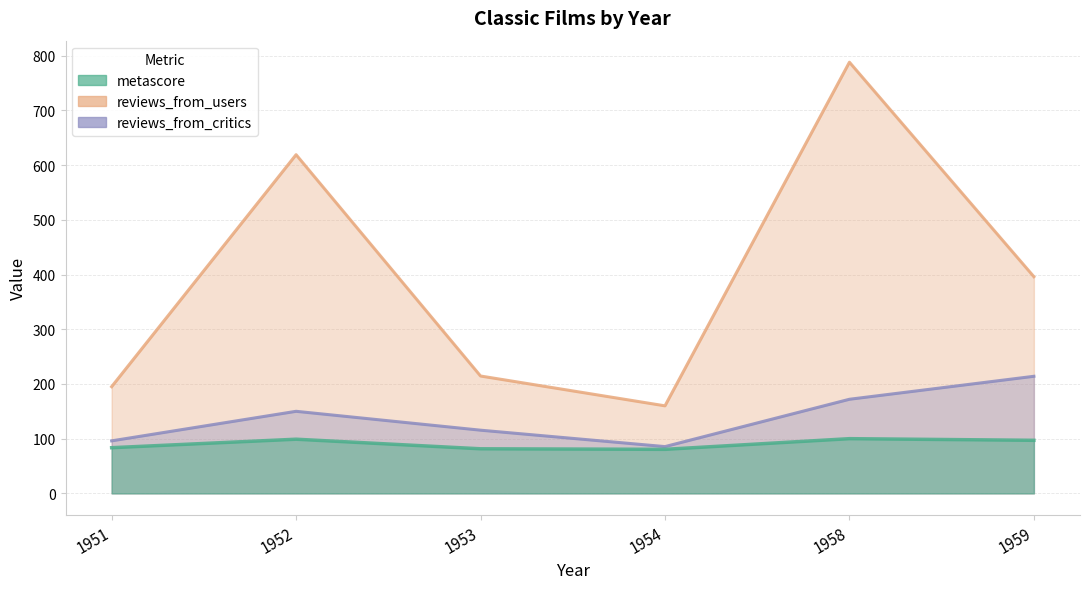

What is the sum of the reviews_from_critics values at 1959 and 1952?

364.0